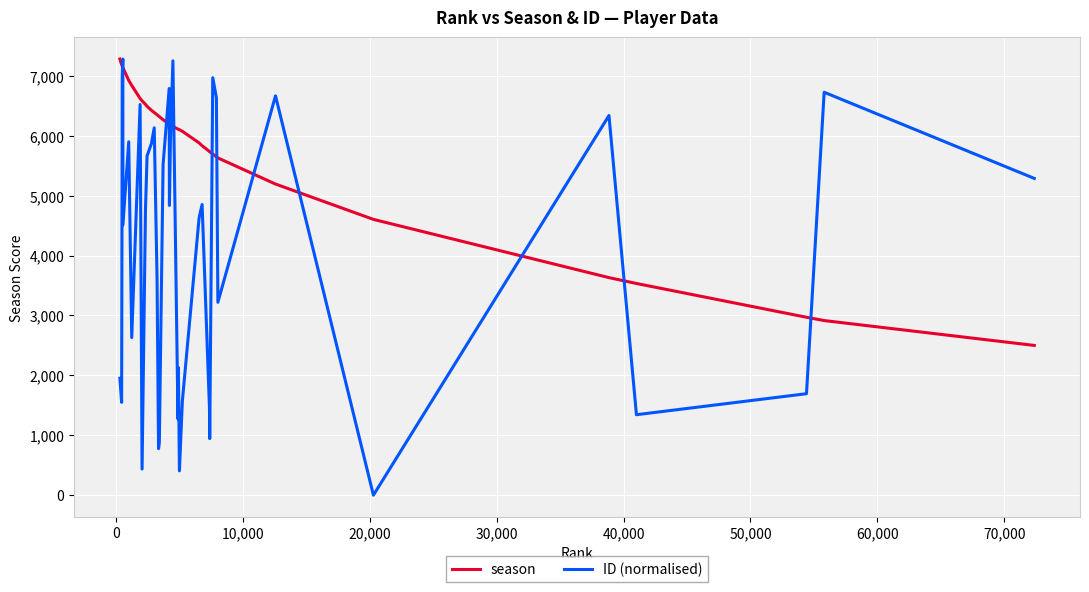

What is the maximum value shown in the chart?

7281.0